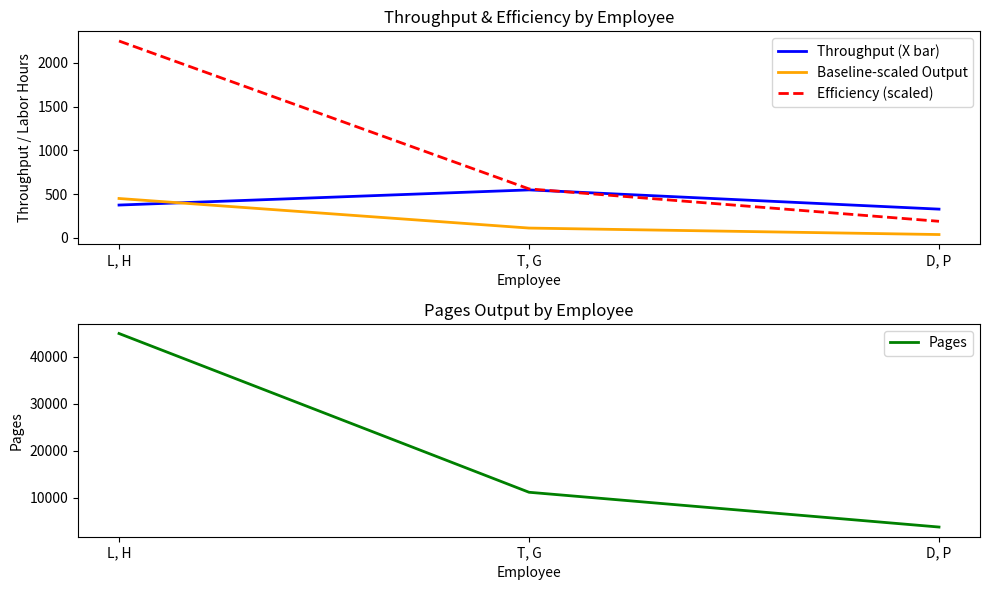

Which series has the largest total across all categories?

Pages